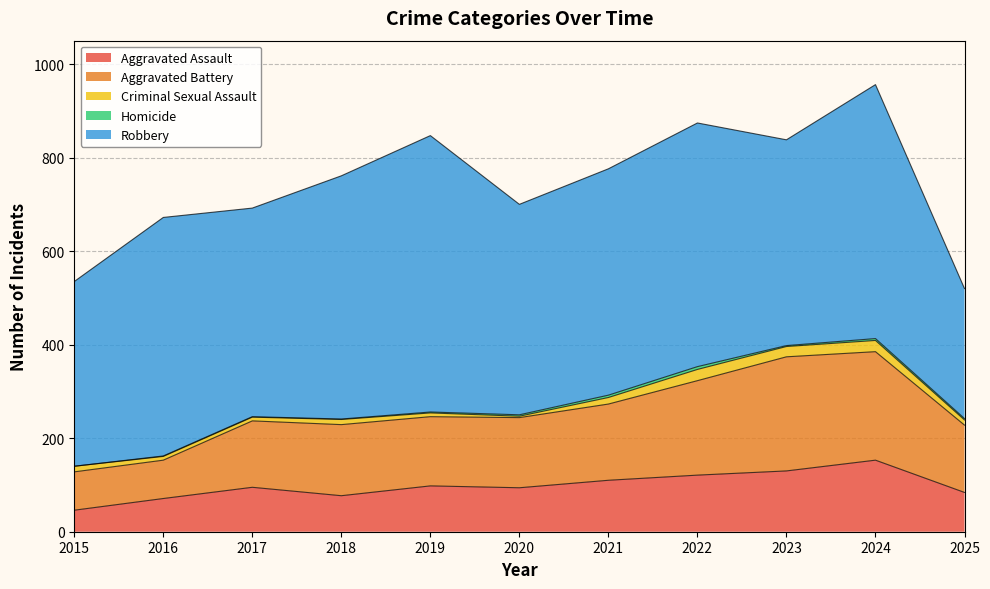

List the series in order of their peak value, lowest first.

Homicide, Criminal Sexual Assault, Aggravated Assault, Aggravated Battery, Robbery